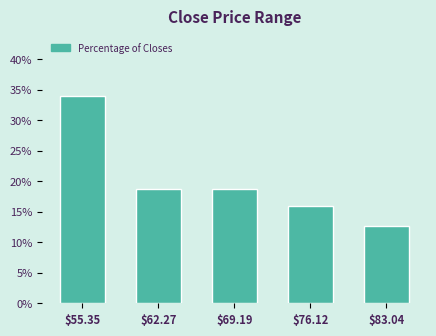

Reading left to right, what are all the values shown in this chart?

34.0	18.7	18.7	16.0	12.7